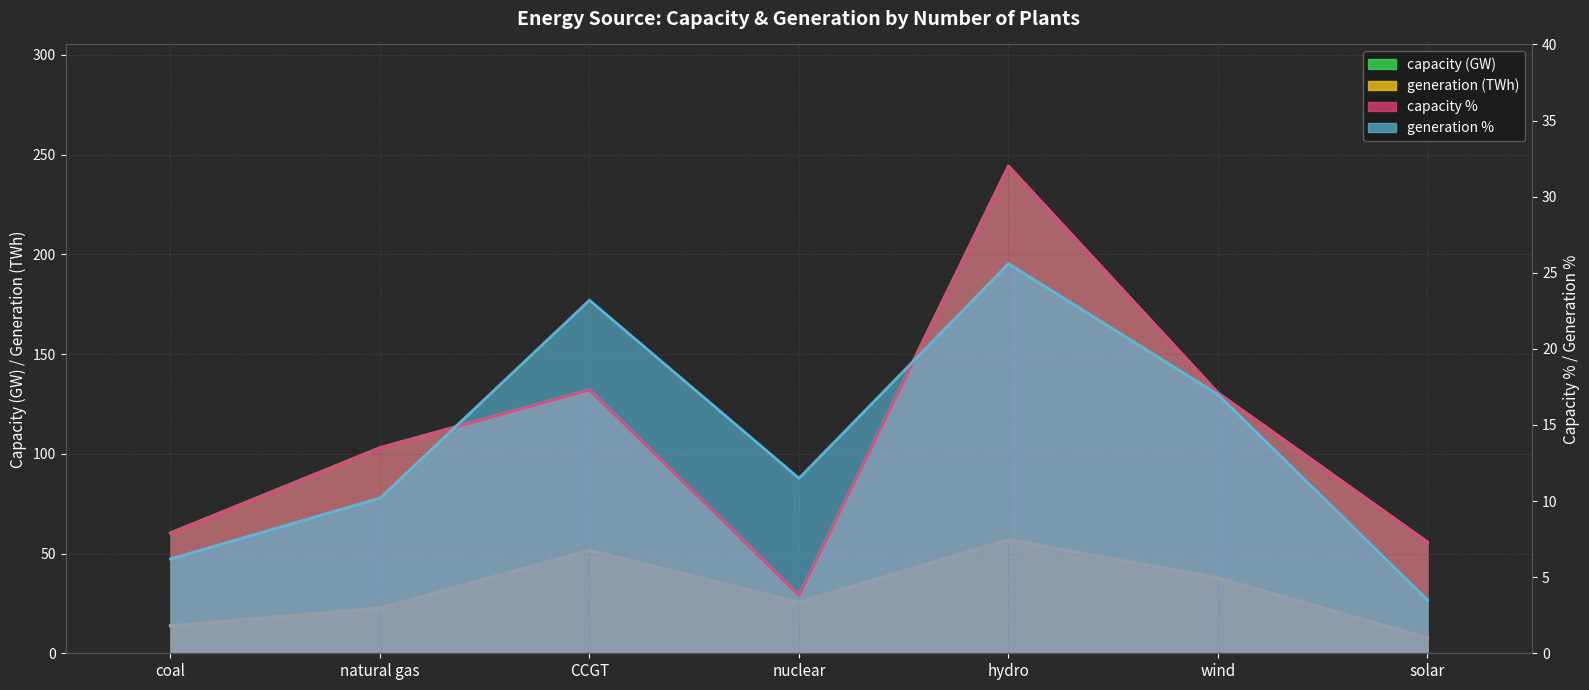

Which series has the largest total across all categories?

capacity